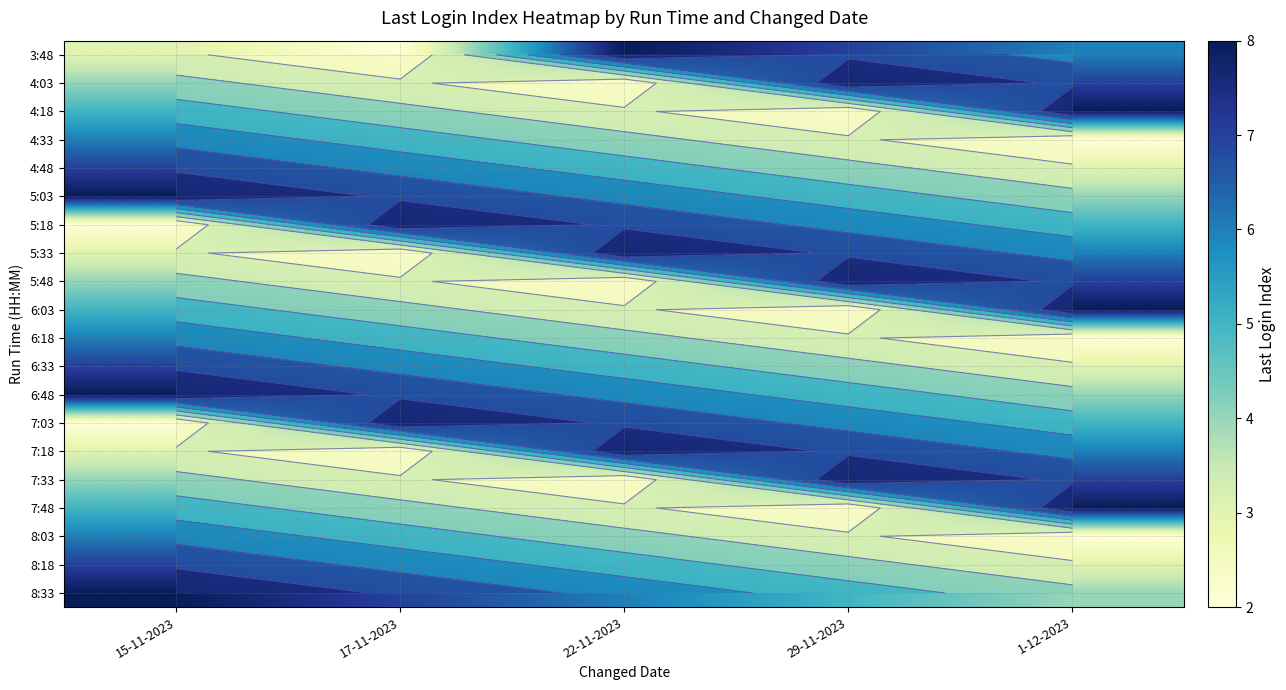

How many data points in 4:18 are less than 4?

2